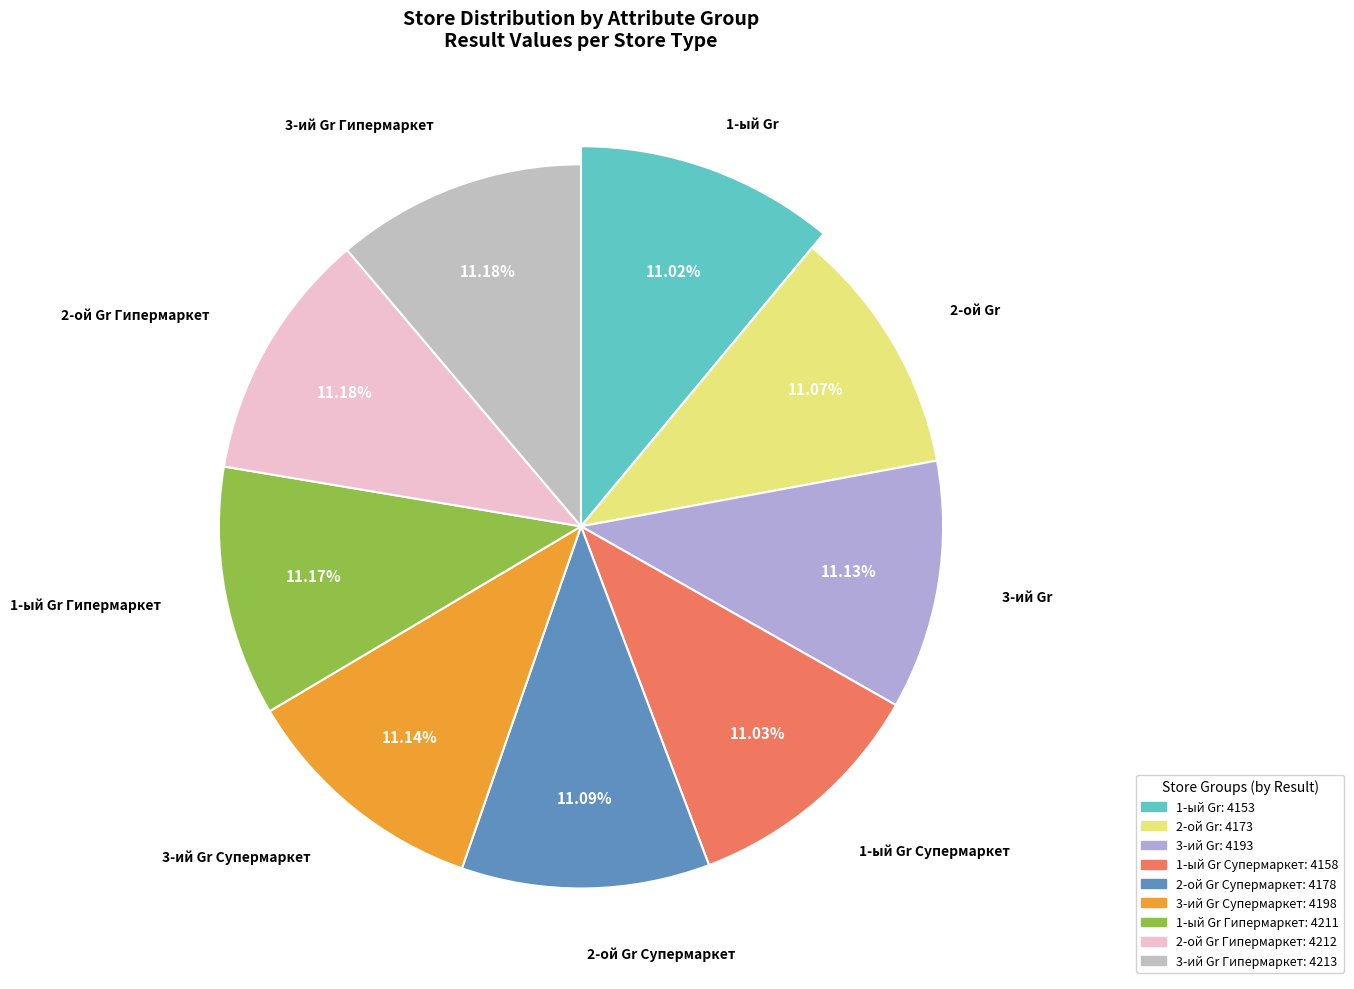

How many segments does this pie chart have?

9